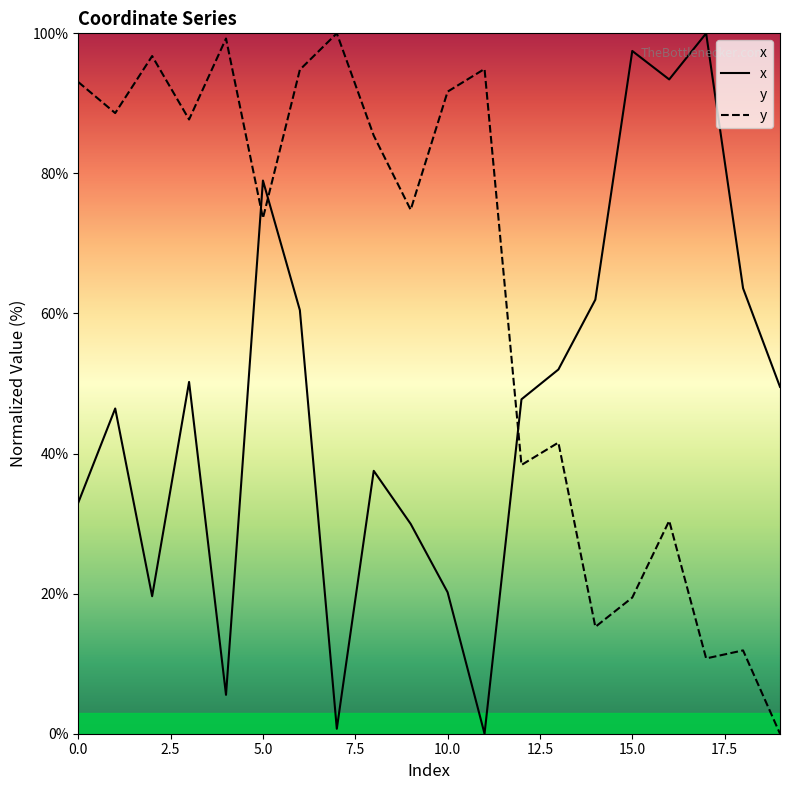

How many series are shown in this chart?

2